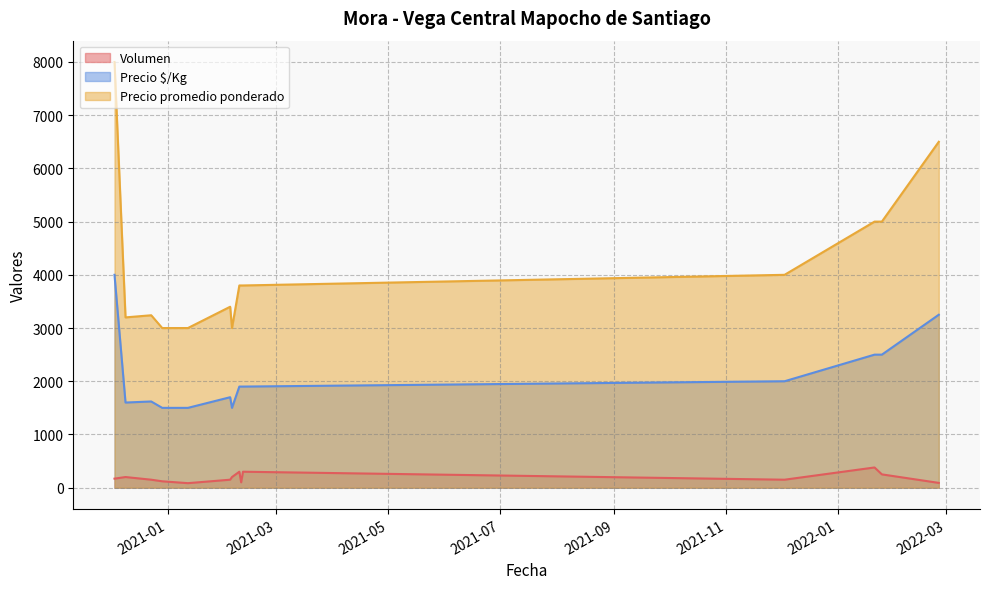

Reading left to right, extract all data points from this chart.

Volumen: 2020-12-09=200	2021-02-10=100	2021-02-09=300	2022-02-25=90	2021-12-03=150	2020-12-23=150	2021-01-12=85	2021-02-04=150	2021-02-05=200	2021-02-11=300	2020-12-03=170	2020-12-29=120	2022-01-25=250	2022-01-21=380
Precio promedio ponderado: 2020-12-09=3200	2021-02-10=3800	2021-02-09=3800	2022-02-25=6500	2021-12-03=4000	2020-12-23=3240	2021-01-12=3000	2021-02-04=3400	2021-02-05=3000	2021-02-11=3800	2020-12-03=8000	2020-12-29=3000	2022-01-25=5000	2022-01-21=5000
Precio $/Kg: 2020-12-09=1600	2021-02-10=1900	2021-02-09=1900	2022-02-25=3250	2021-12-03=2000	2020-12-23=1620	2021-01-12=1500	2021-02-04=1700	2021-02-05=1500	2021-02-11=1900	2020-12-03=4000	2020-12-29=1500	2022-01-25=2500	2022-01-21=2500